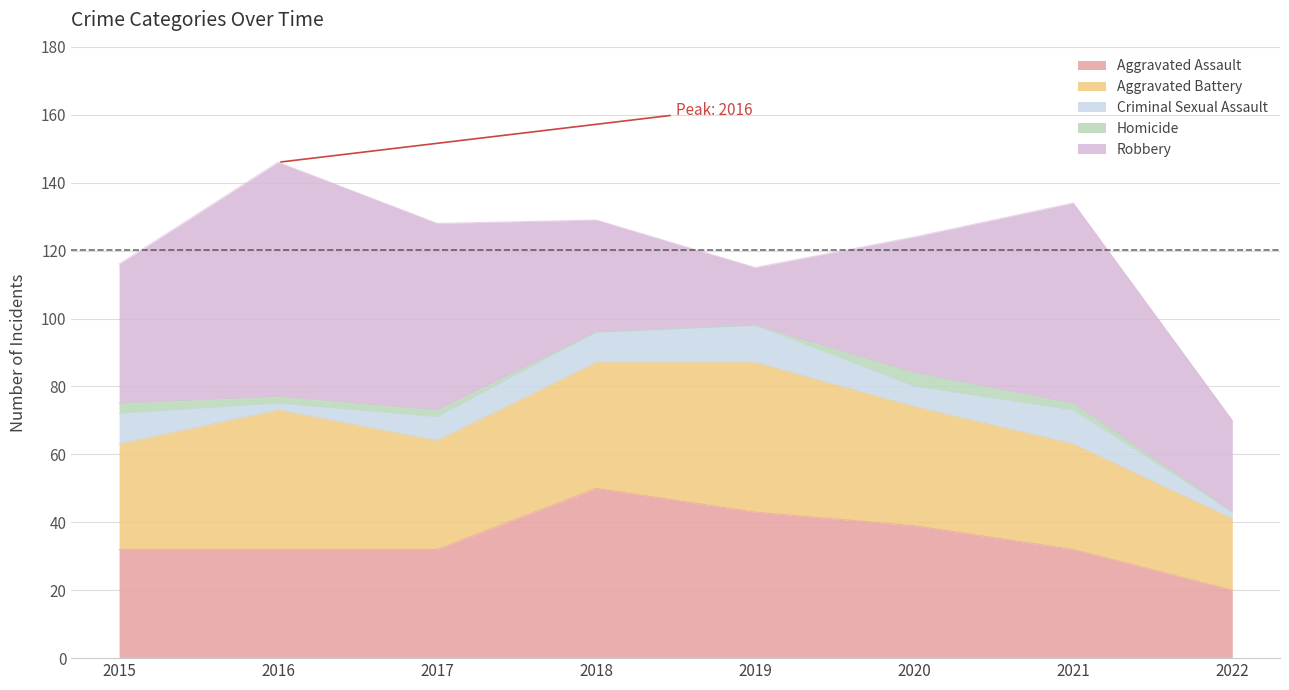

Which category has the lowest value across all series?

2018